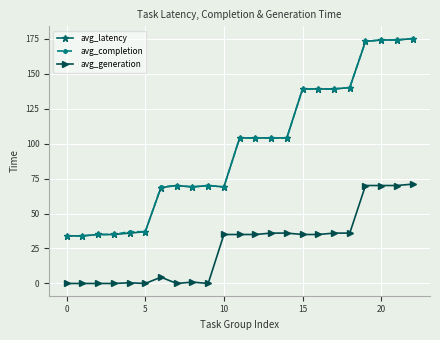

At how many categories does at least one series exceed 27?

23